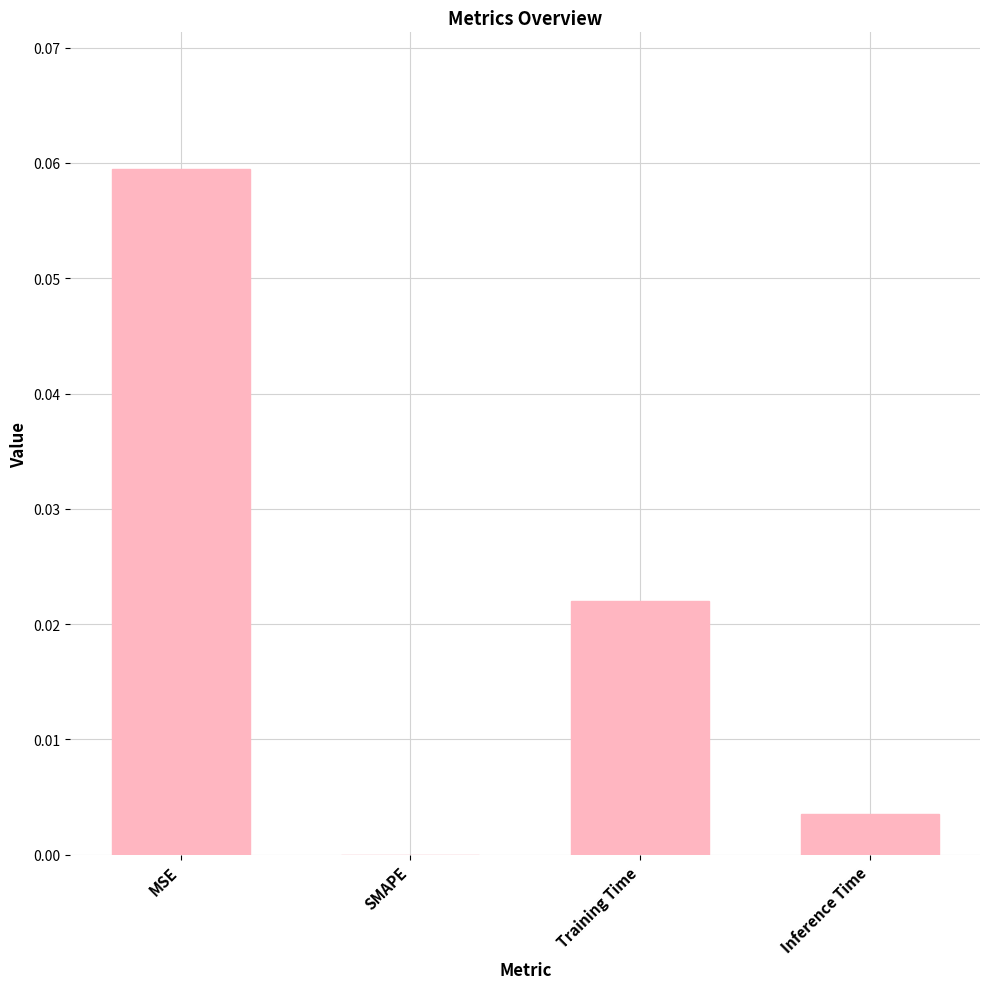

The chart shows a value of 0.0 at Training Time. True or false?

True